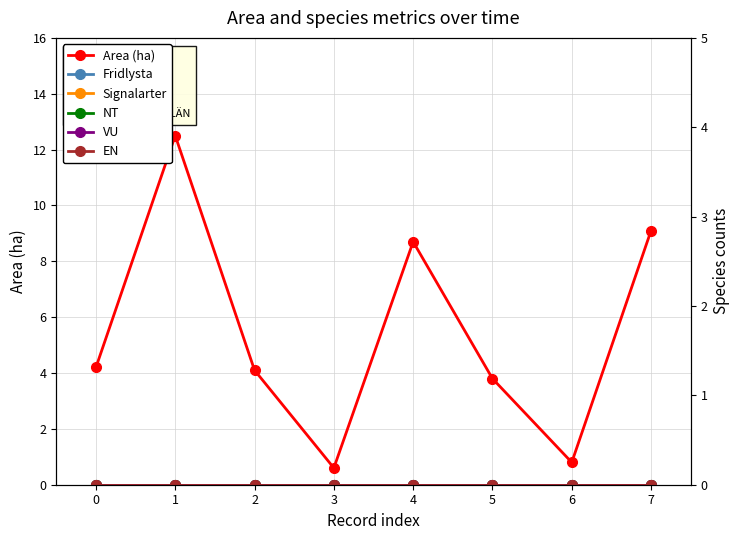

Which series changed the most between 5 and 7?

Area (ha)